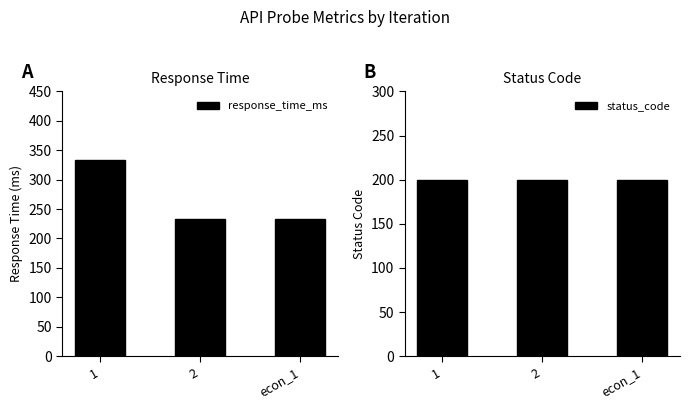

Which series changed the most between 1 and 2?

response_time_ms